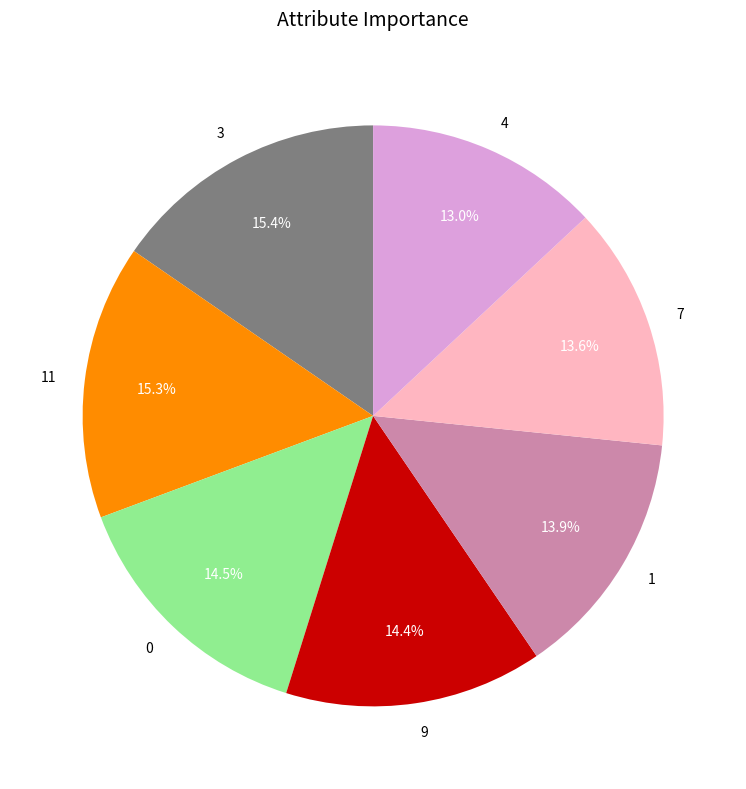

Do 1 and 4 together represent more than half of the pie?

No